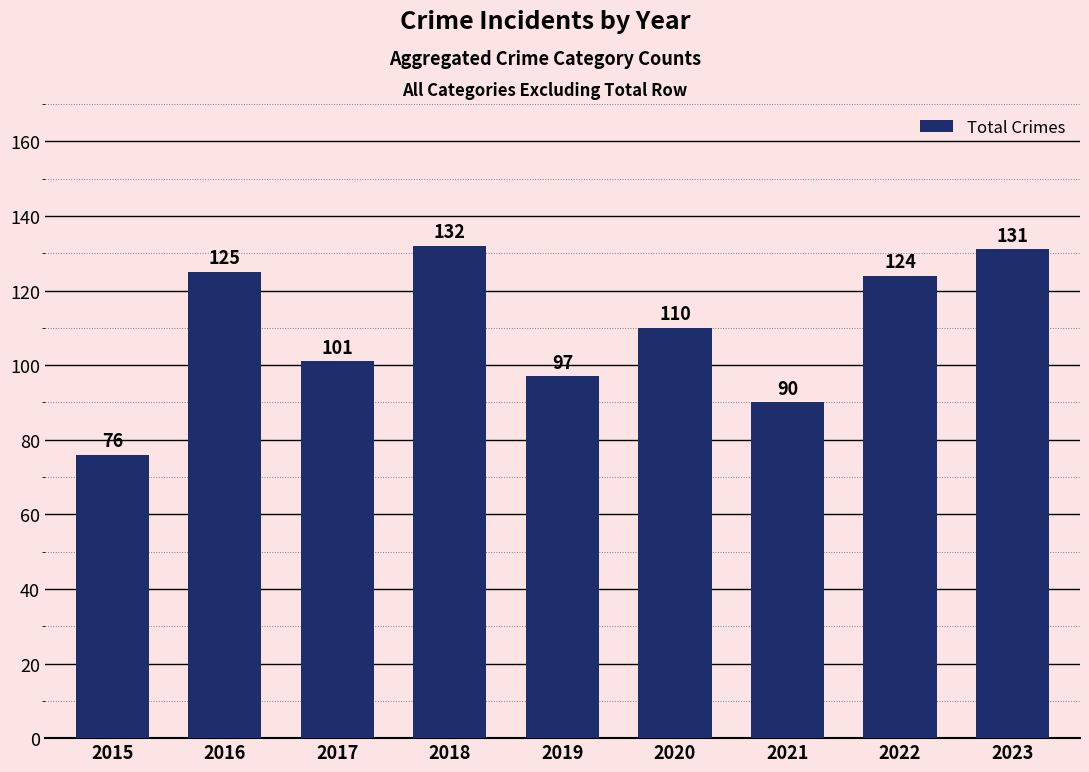

How many values are below 110?

4